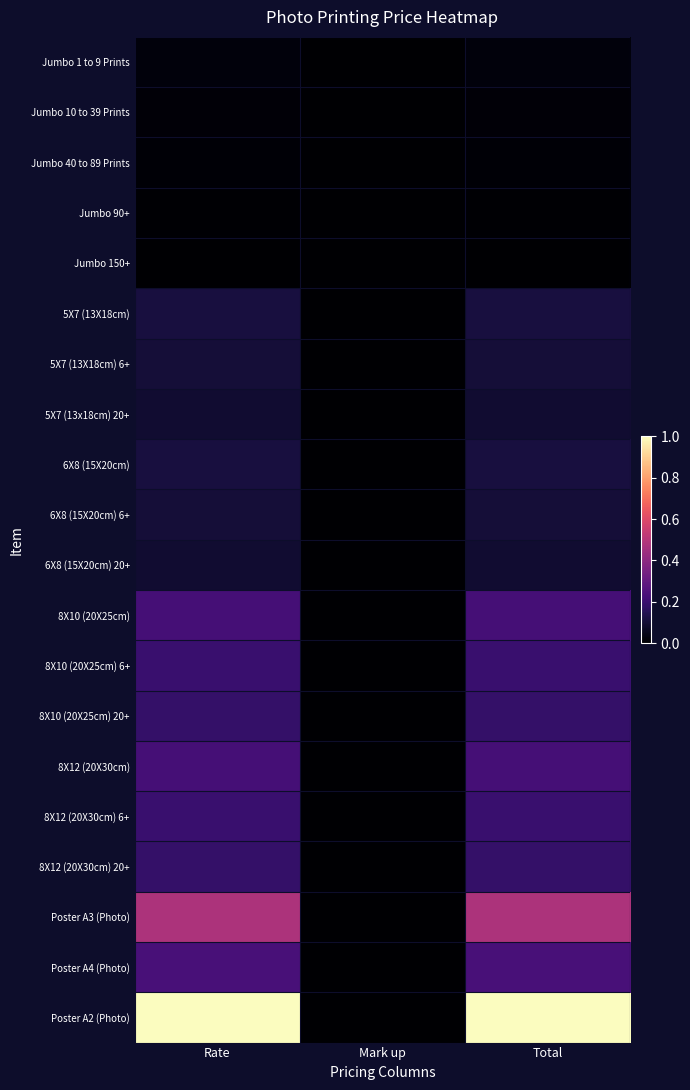

Reading left to right, what are all the values shown in this chart?

Jumbo 1 to 9 Prints: Rate=0.0	Mark up=0.0	Total=0.0
Jumbo 10 to 39 Prints: Rate=0.0	Mark up=0.0	Total=0.0
Jumbo 40 to 89 Prints: Rate=0.0	Mark up=0.0	Total=0.0
Jumbo 90+: Rate=0.0	Mark up=0.0	Total=0.0
Jumbo 150+: Rate=0.0	Mark up=0.0	Total=0.0
5X7 (13X18cm): Rate=0.1	Mark up=0.0	Total=0.1
5X7 (13X18cm) 6+: Rate=0.1	Mark up=0.0	Total=0.1
5X7 (13x18cm) 20+: Rate=0.1	Mark up=0.0	Total=0.1
6X8 (15X20cm): Rate=0.1	Mark up=0.0	Total=0.1
6X8 (15X20cm) 6+: Rate=0.1	Mark up=0.0	Total=0.1
6X8 (15X20cm) 20+: Rate=0.1	Mark up=0.0	Total=0.1
8X10 (20X25cm): Rate=0.2	Mark up=0.0	Total=0.2
8X10 (20X25cm) 6+: Rate=0.2	Mark up=0.0	Total=0.2
8X10 (20X25cm) 20+: Rate=0.2	Mark up=0.0	Total=0.2
8X12 (20X30cm): Rate=0.2	Mark up=0.0	Total=0.2
8X12 (20X30cm) 6+: Rate=0.2	Mark up=0.0	Total=0.2
8X12 (20X30cm) 20+: Rate=0.2	Mark up=0.0	Total=0.2
Poster A3 (Photo): Rate=0.5	Mark up=0.0	Total=0.5
Poster A4 (Photo): Rate=0.2	Mark up=0.0	Total=0.2
Poster A2 (Photo): Rate=1.0	Mark up=0.0	Total=1.0